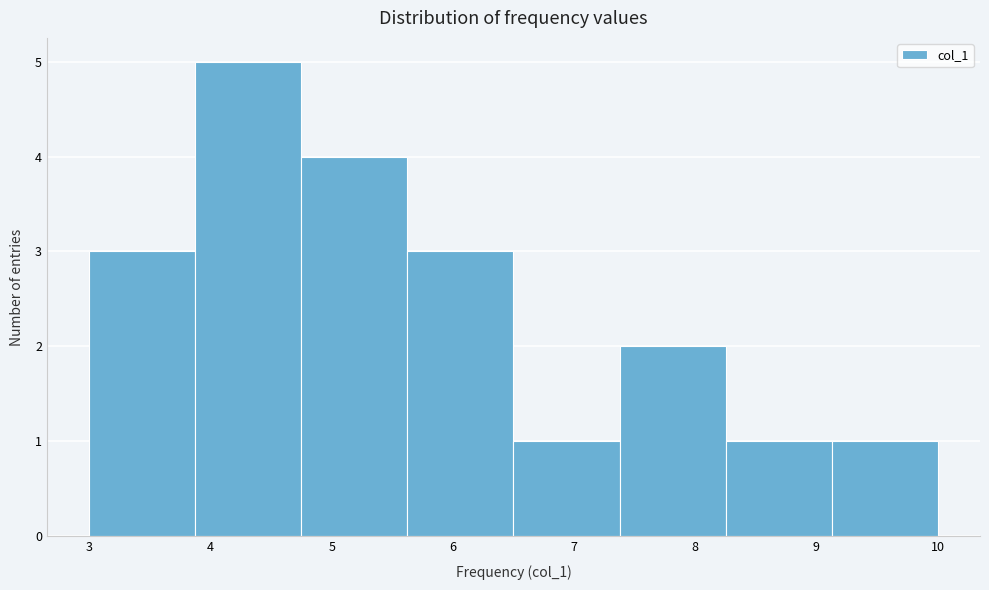

What is the height of the bar covering 5.6 to 6.5 on the x-axis? Neither the bar edges nor the heights are printed on the chart, so give them approximately, as read against the axes.

3